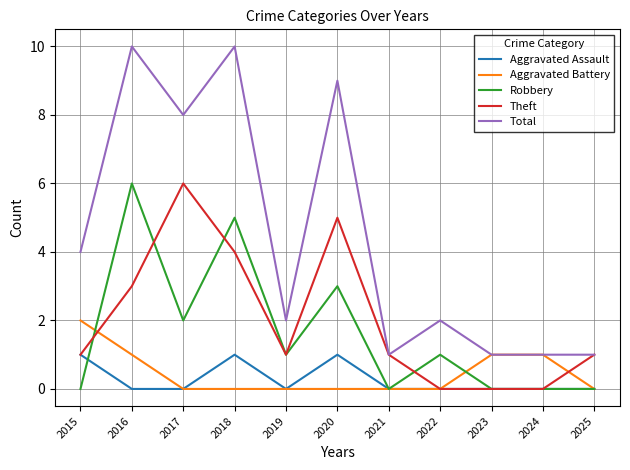

Rank the series at 2020 from highest to lowest value.

Total, Theft, Robbery, Aggravated Assault, Aggravated Battery